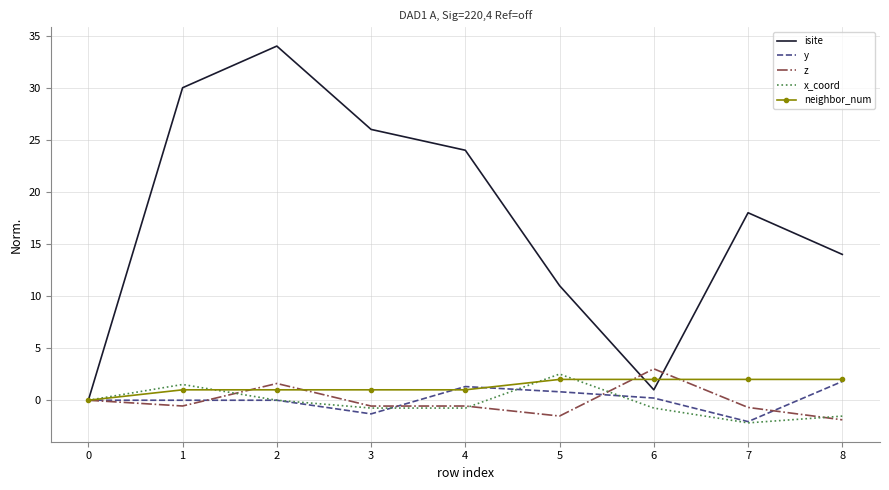

At which label does z reach its minimum?

8